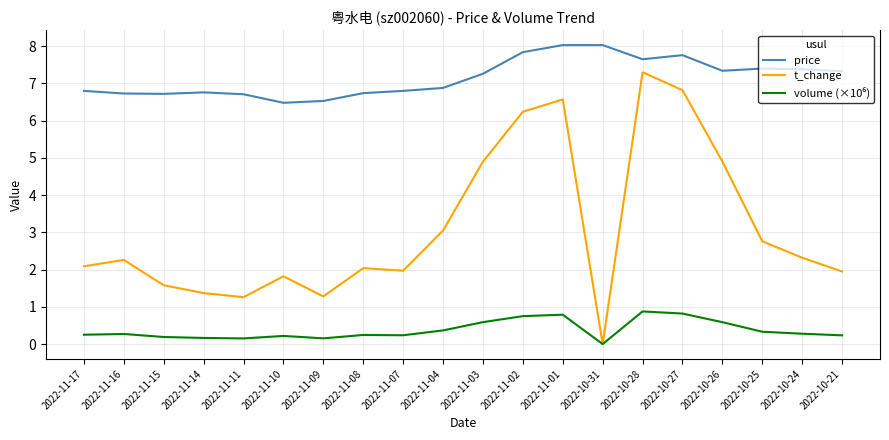

What position from the right is 2022-11-01?

8